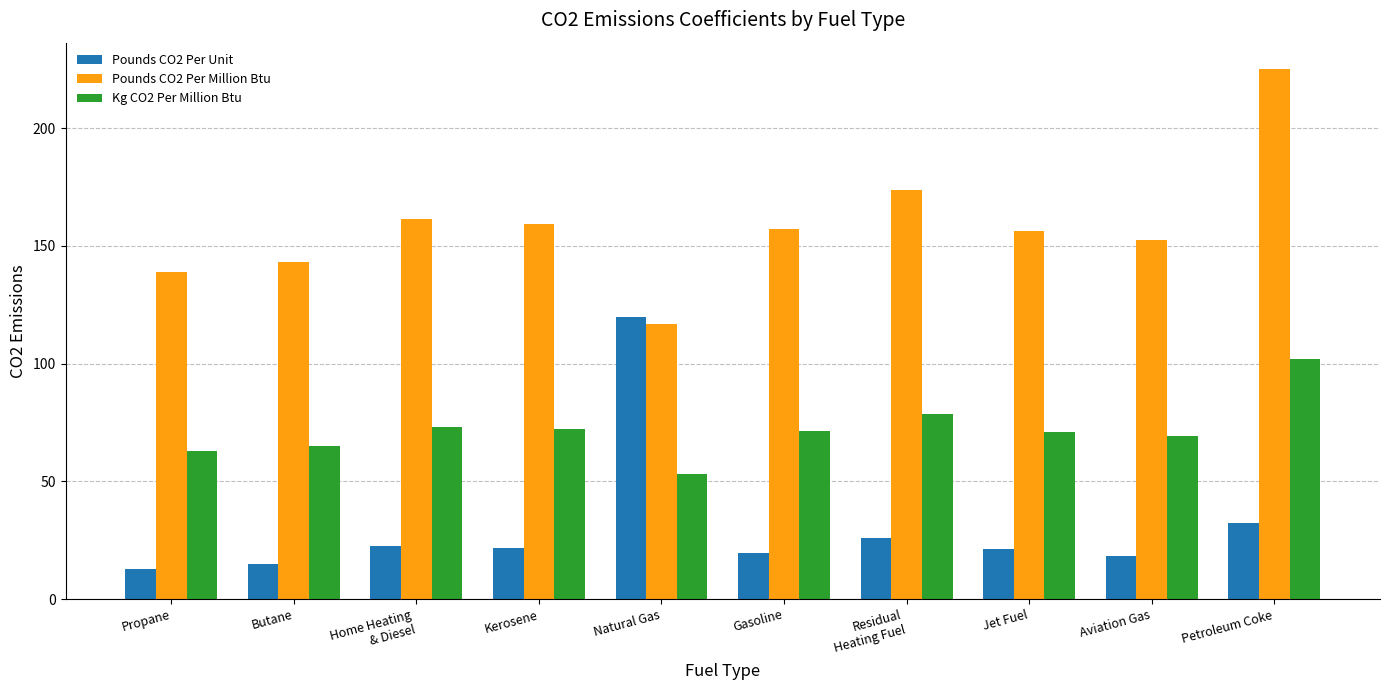

What is the difference between the Kg CO2 Per Million Btu values at Butane and Petroleum Coke?

37.2